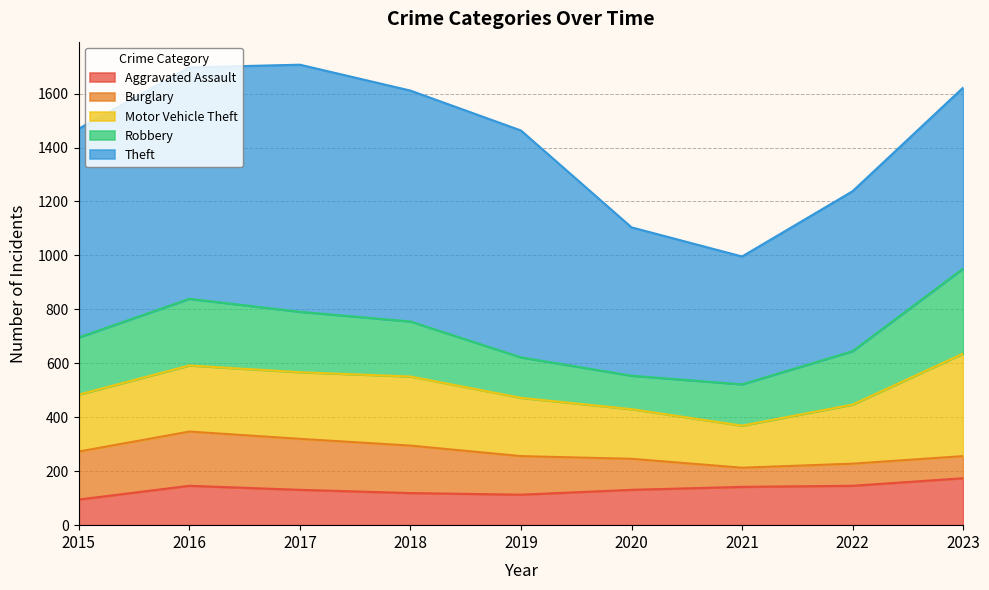

List the labels in order of Theft value, largest first.

2017, 2016, 2018, 2019, 2015, 2023, 2022, 2020, 2021